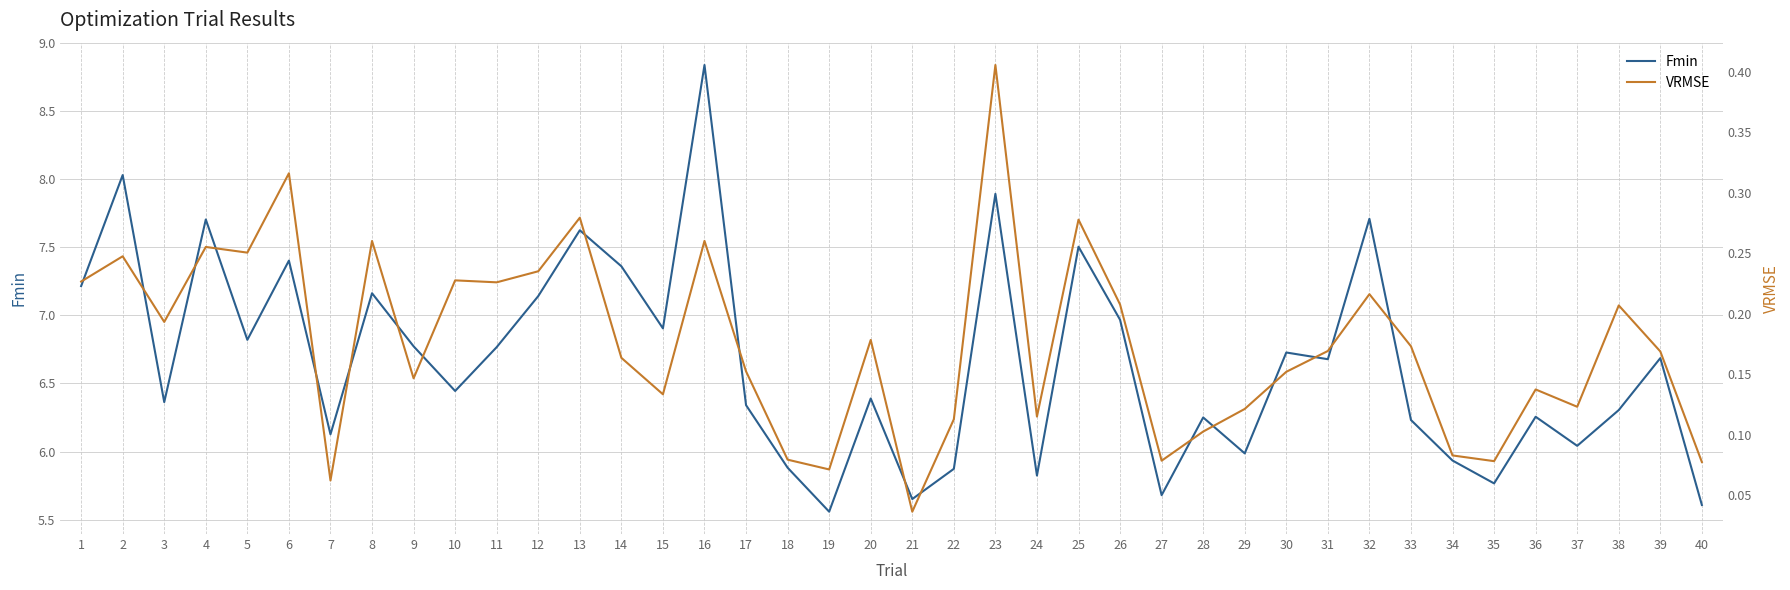

Is this an area chart (filled region under the line)?

No